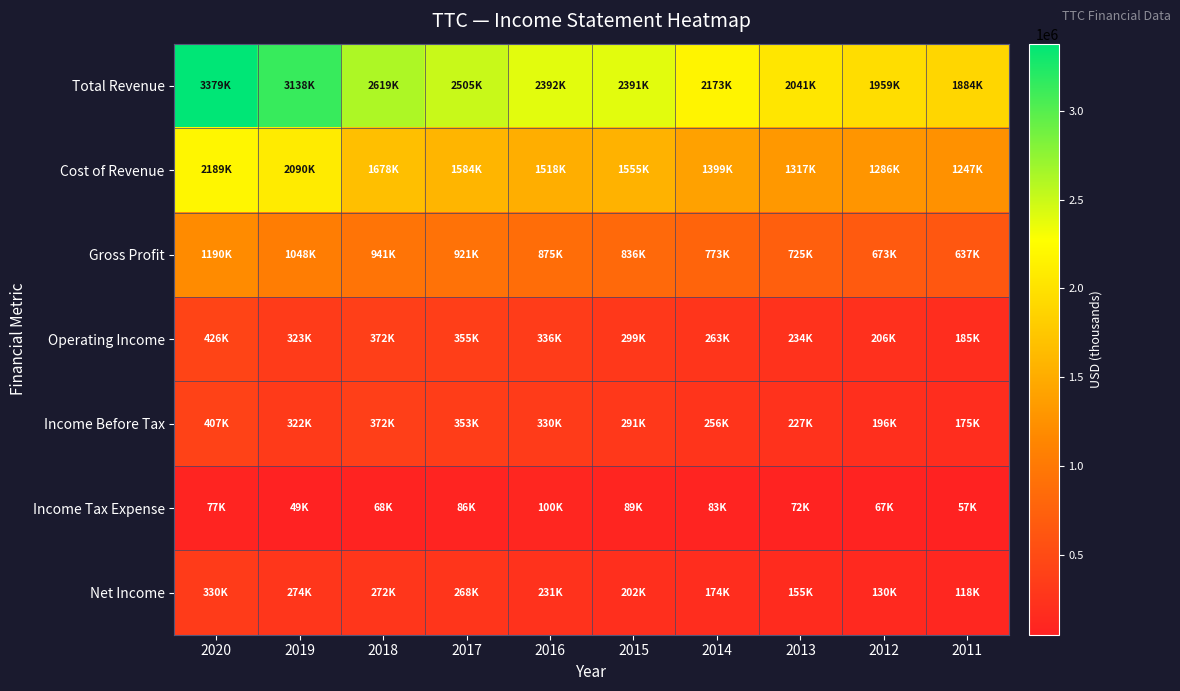

Reading left to right, transcribe all the data shown in this chart.

Total Revenue: 2020=3378800	2019=3138100	2018=2618700	2017=2505200	2016=2392200	2015=2390900	2014=2172700	2013=2041400	2012=1958700	2011=1884000
Cost of Revenue: 2020=2189000	2019=2090100	2018=1677600	2017=1584300	2016=1517600	2015=1554900	2014=1399400	2013=1316600	2012=1285600	2011=1247300
Gross Profit: 2020=1189800	2019=1048000	2018=941000	2017=920800	2016=874600	2015=835900	2014=773300	2013=724800	2012=673100	2011=636600
Operating Income: 2020=426400	2019=323400	2018=372400	2017=355000	2016=336000	2015=299200	2014=263300	2013=233700	2012=205600	2011=185000
Income Before Tax: 2020=407100	2019=322100	2018=372400	2017=353200	2016=330500	2015=291000	2014=256400	2013=226700	2012=196300	2011=174800
Income Tax Expense: 2020=77400	2019=49200	2018=67800	2017=85500	2016=99500	2015=89400	2014=82600	2013=71900	2012=66700	2011=57200
Net Income: 2020=329700	2019=274000	2018=271900	2017=267700	2016=231000	2015=201600	2014=173900	2013=154800	2012=129500	2011=117700